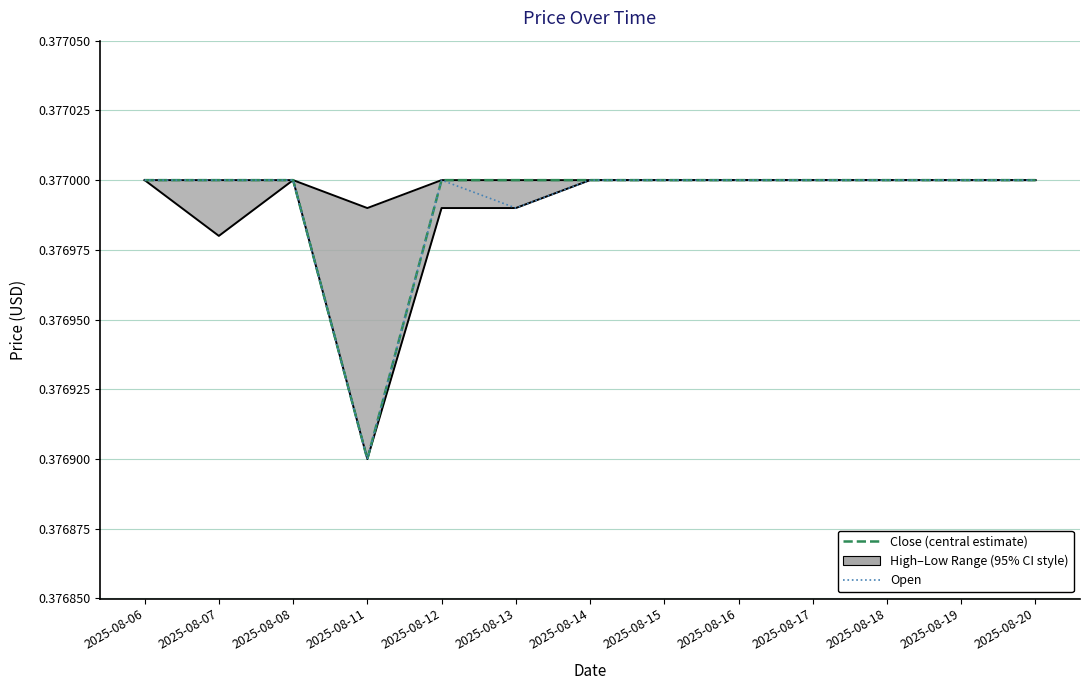

Count the Close (central estimate) values in the range 0 to 1.

13